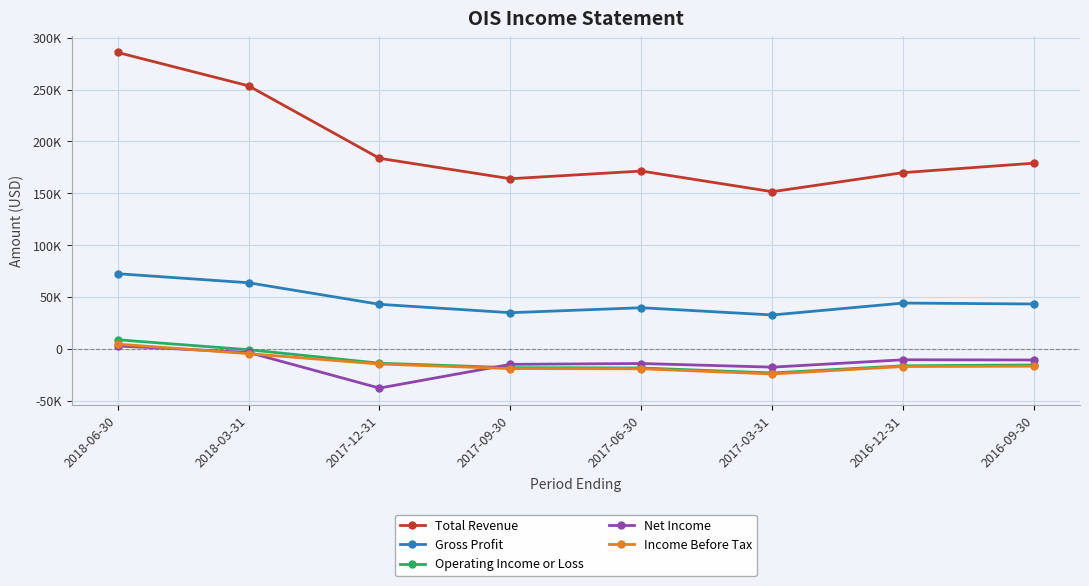

True or false: Income Before Tax has a value of -14700 at 2017-12-31.

True